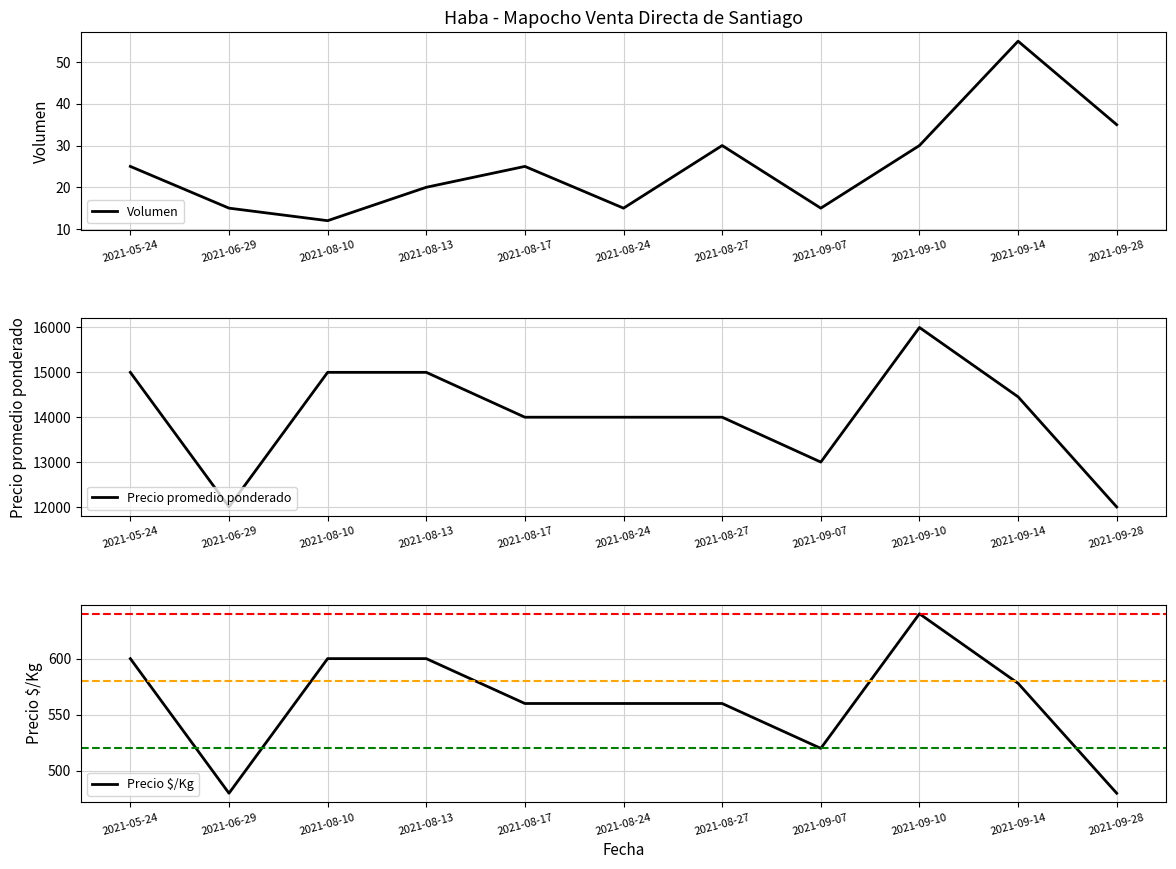

Which series has the widest spread of values?

Precio promedio ponderado